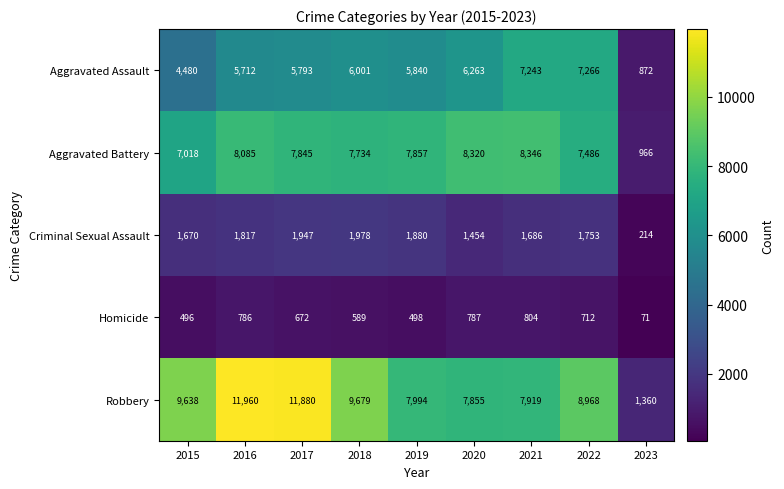

Rank the series at 2019 from highest to lowest value.

Robbery, Aggravated Battery, Aggravated Assault, Criminal Sexual Assault, Homicide